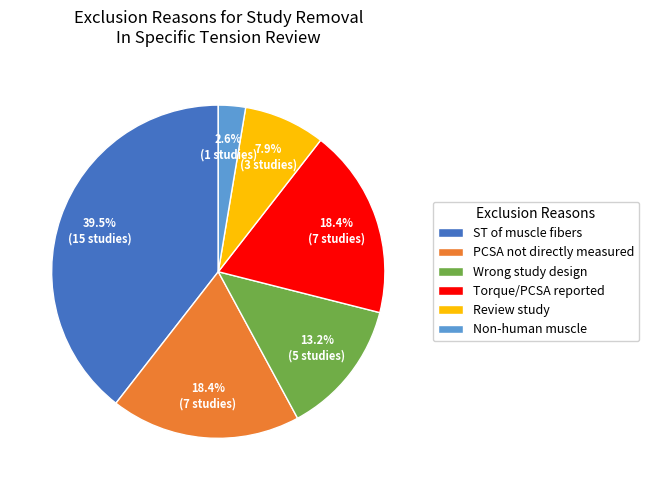

Is it true that Torque/PCSA reported is 42% of the pie?

False